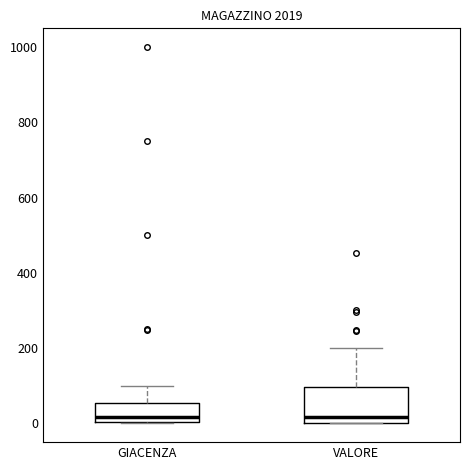

Where is the lower edge of the box for GIACENZA on the y-axis? The values are not printed on the chart, so give them approximately, as read against the axis.

0